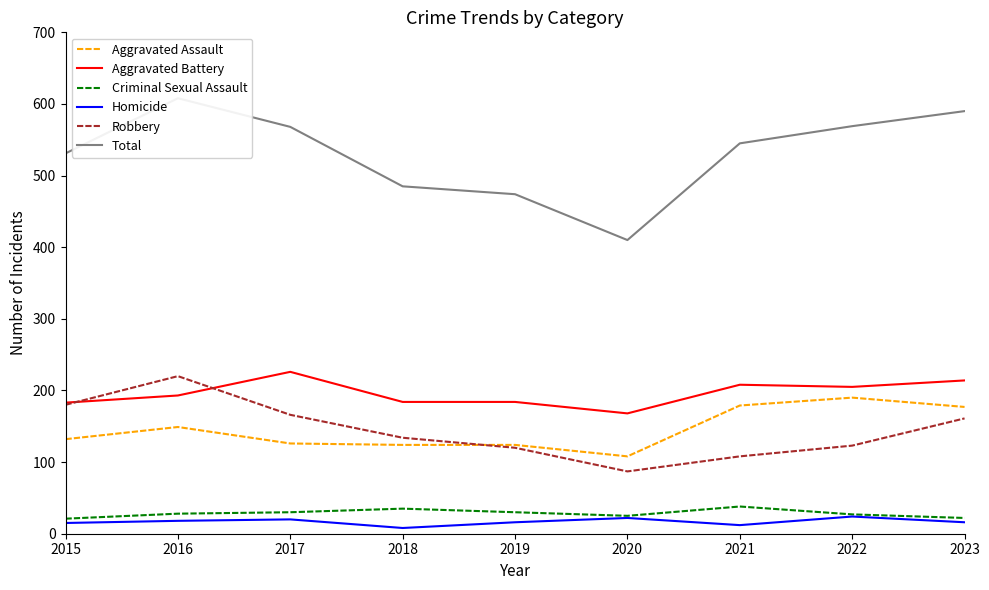

Where is the first local maximum for Total?

2016